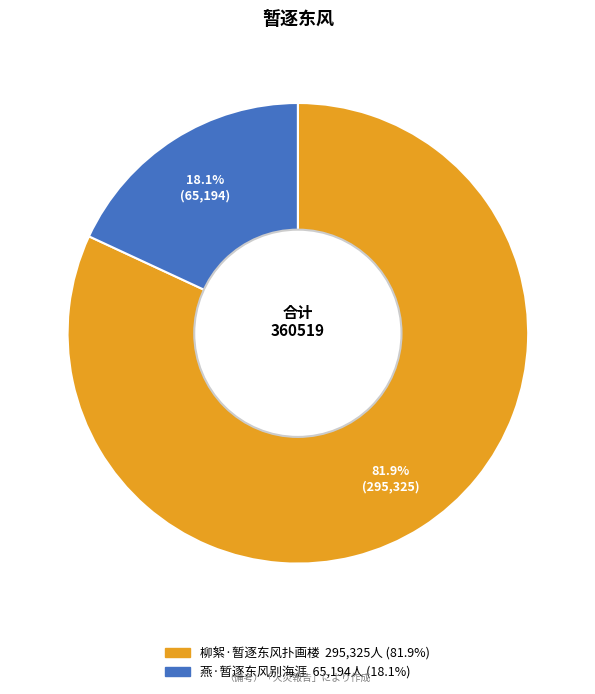

What percentage is the 柳絮·暂逐东风扑画楼 slice, to the nearest percent?

82%